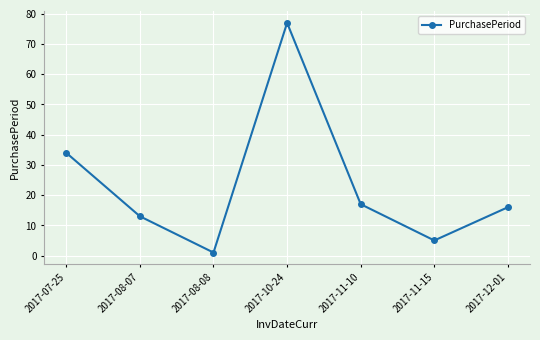

What is the label of the 7th point from the right?

2017-07-25